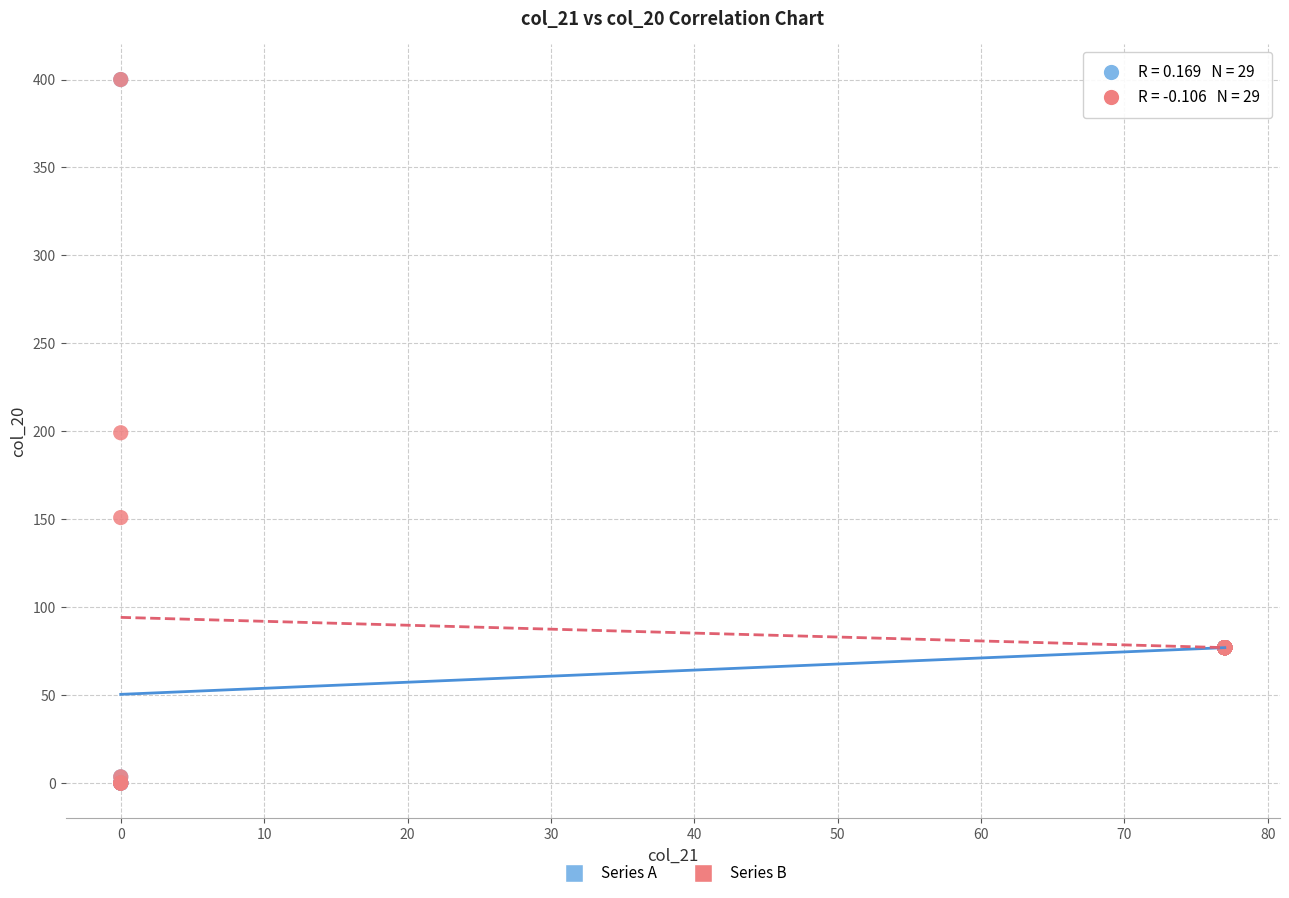

What are all the series names shown in the legend?

Series A, Series B